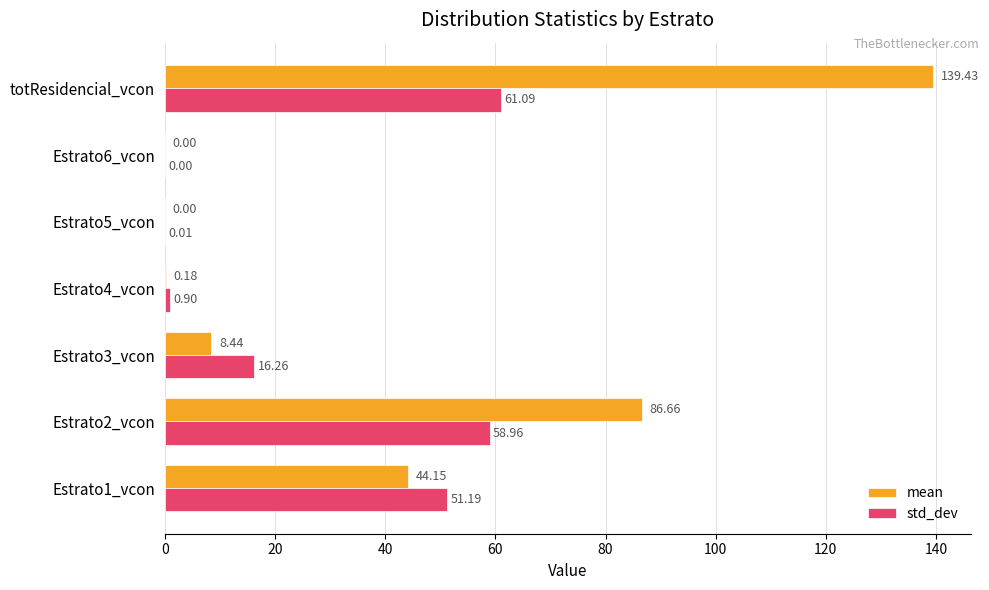

What is the sum of the std_dev values at Estrato3_vcon and Estrato6_vcon?

16.3